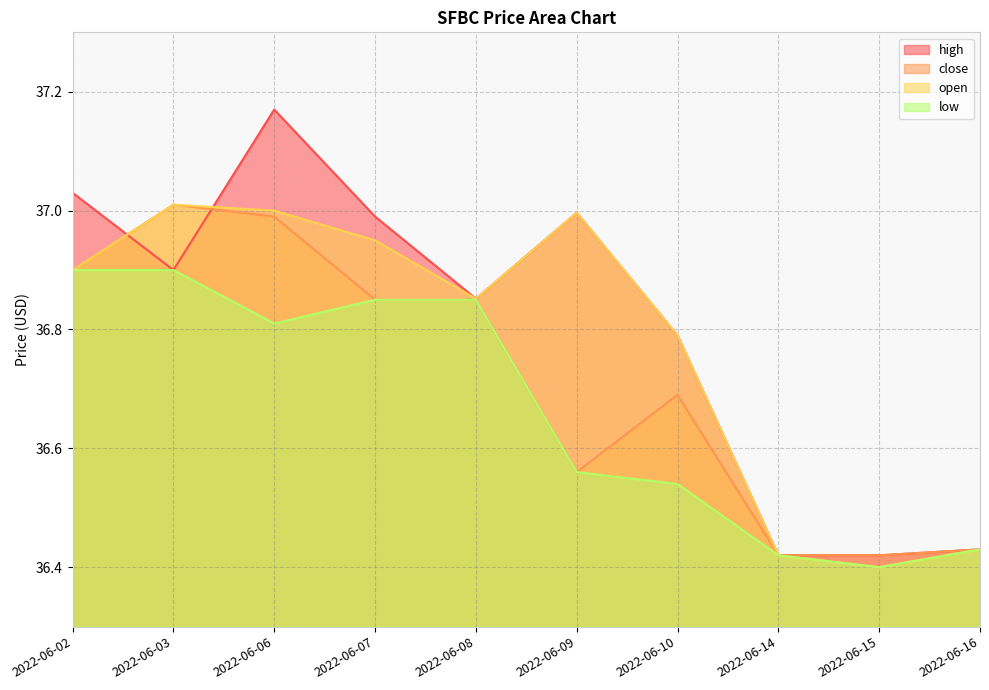

What is the total value across all series at 2022-06-02?

147.7